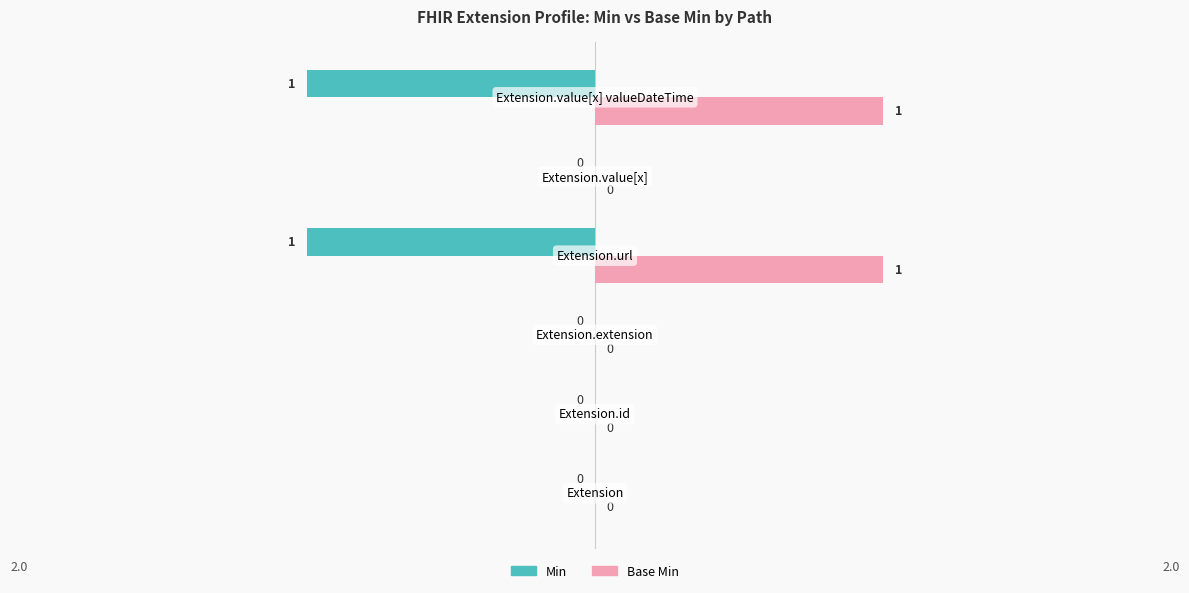

What is the sum of all Min values?

-2